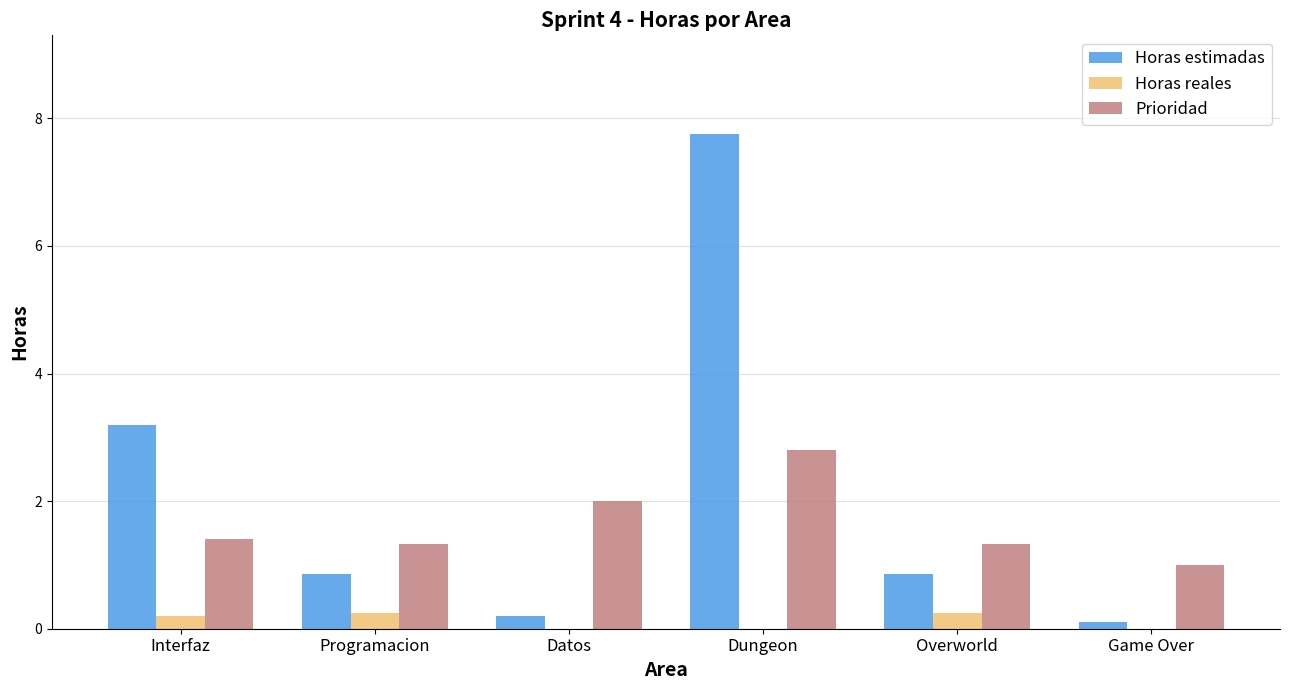

Which series has the largest range (max minus min)?

Horas estimadas